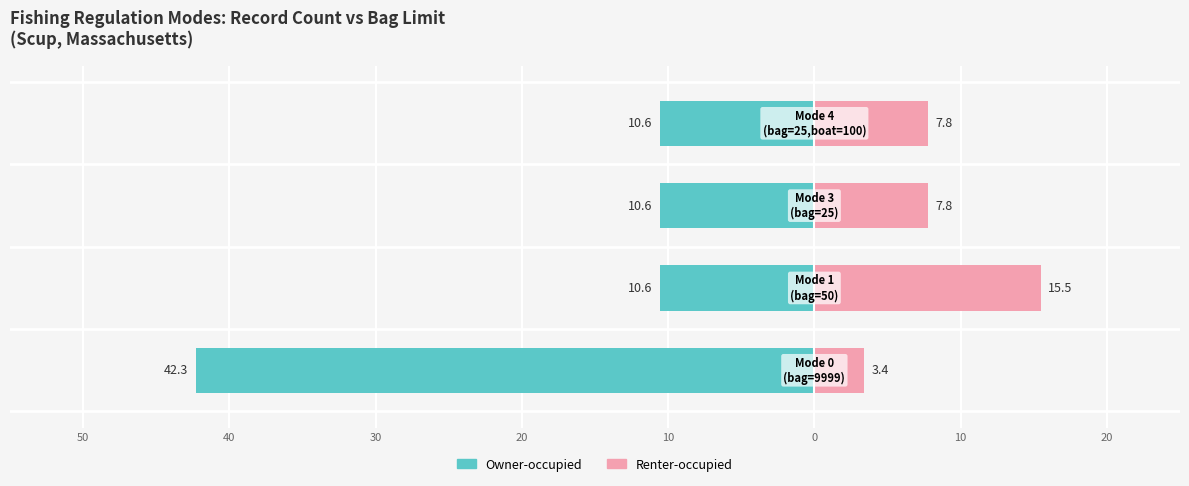

What is the value of the Owner-occupied bar at the 2nd from the left?

-10.6